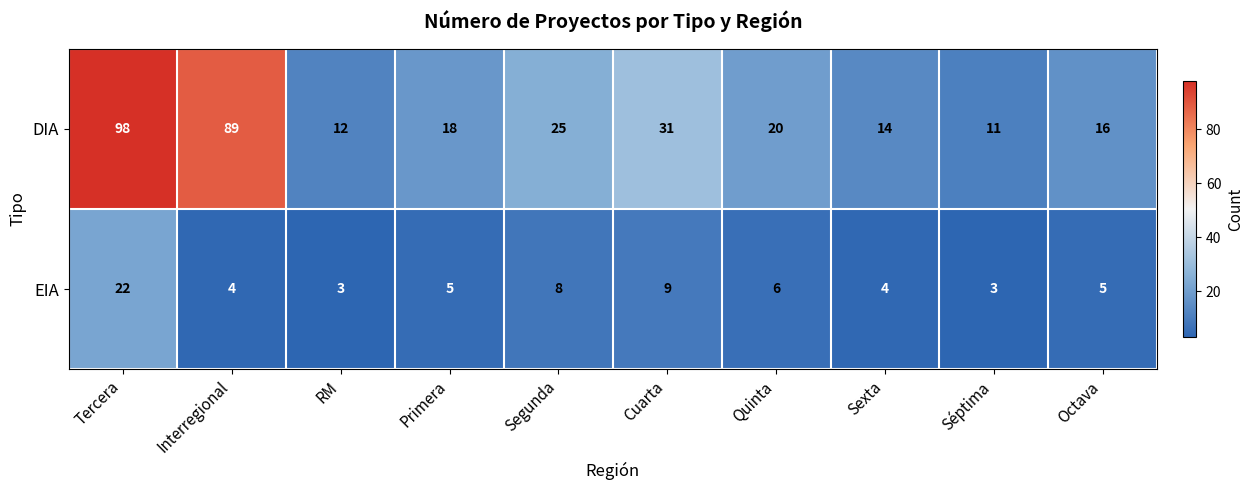

What is the total value across all series at RM?

15